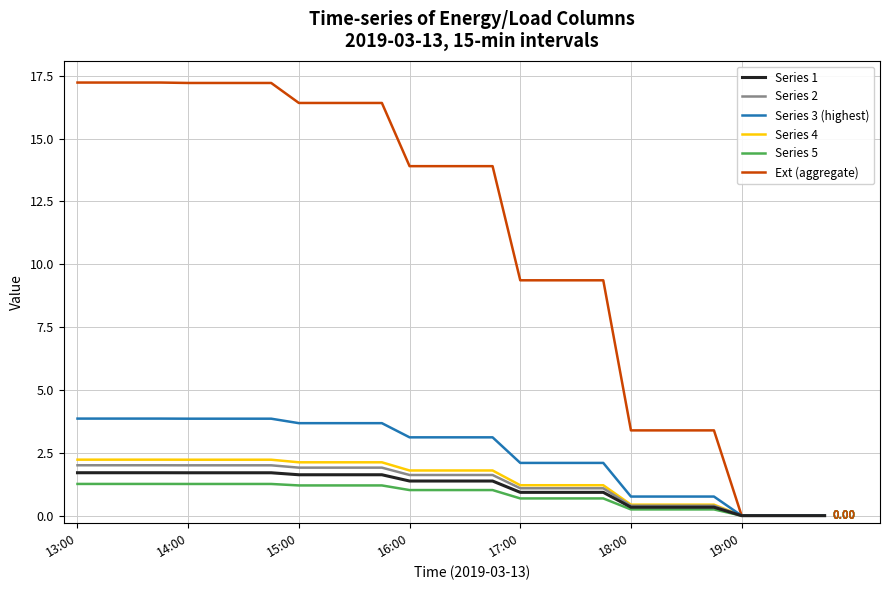

Which series has the largest range (max minus min)?

Ext (aggregate)